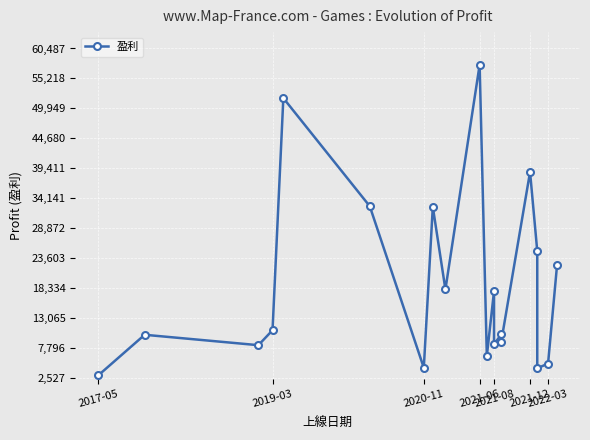

What is the difference between the maximum and minimum values?

54633.5